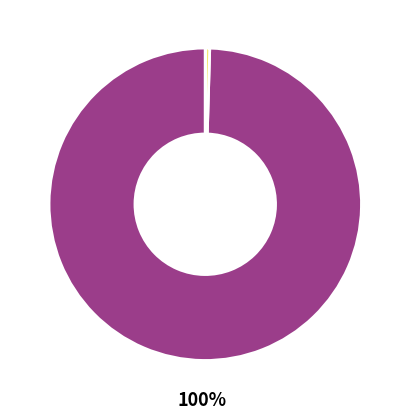

Is there any slice that represents more than half of the pie?

Yes